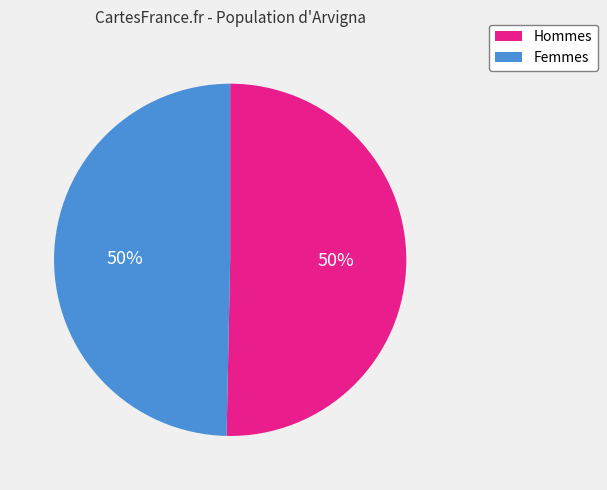

To the nearest percent, what is the average slice percentage?

50%